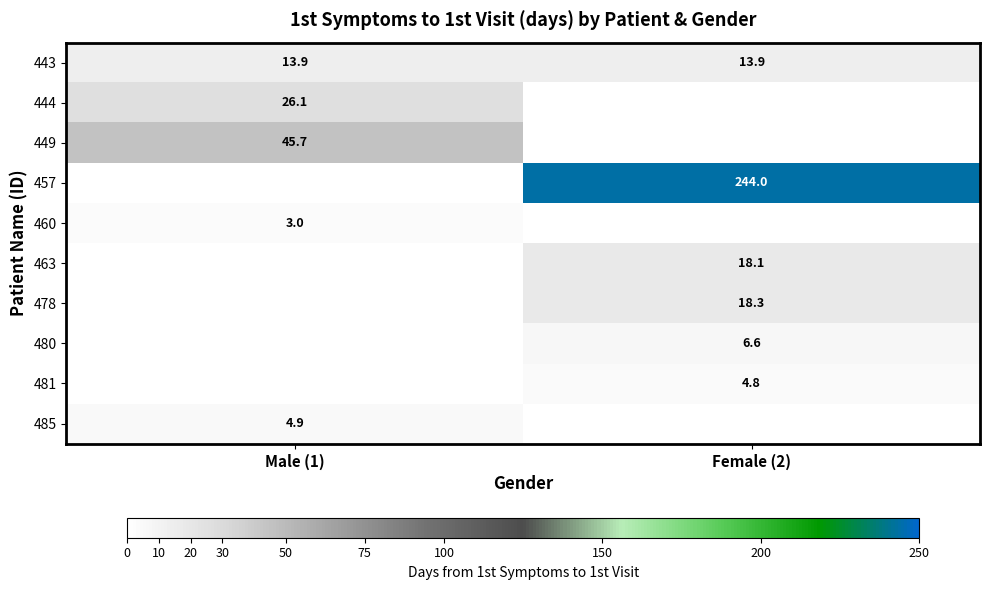

What is the minimum value shown in the chart?

3.0